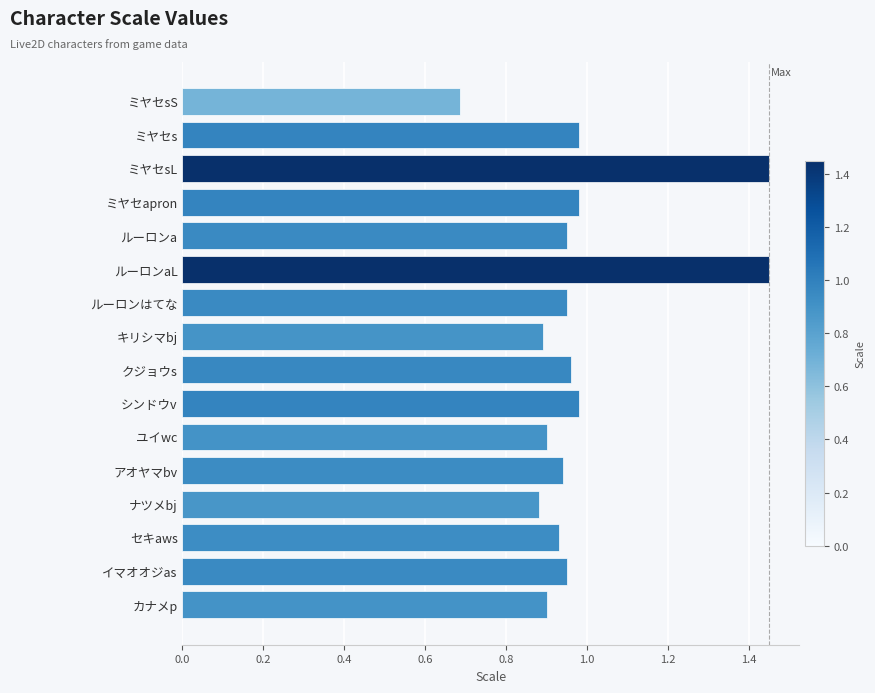

How many bars are there in total?

16